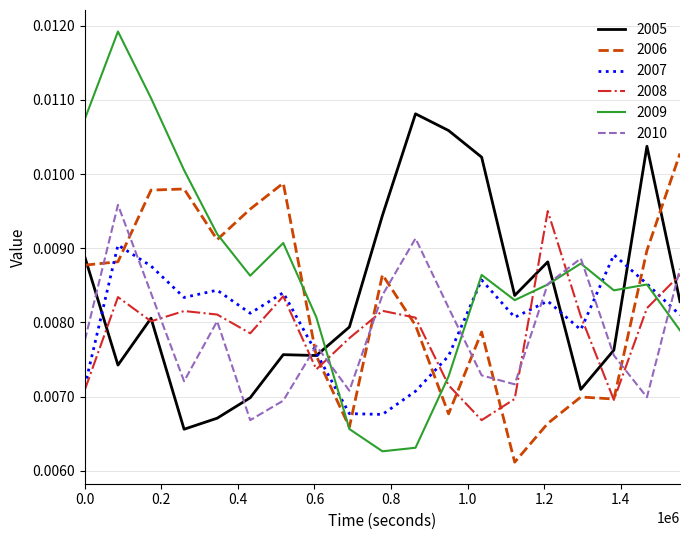

After their last crossing, which series has the higher values: 2010 or 2005?

2010